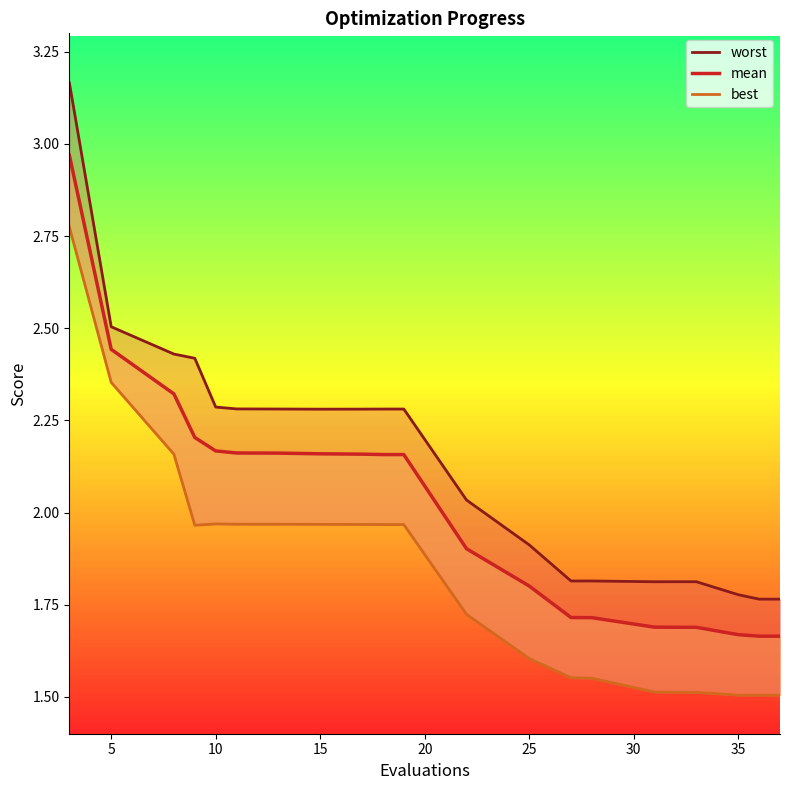

The value of mean at 15 is 2.7. True or false?

False